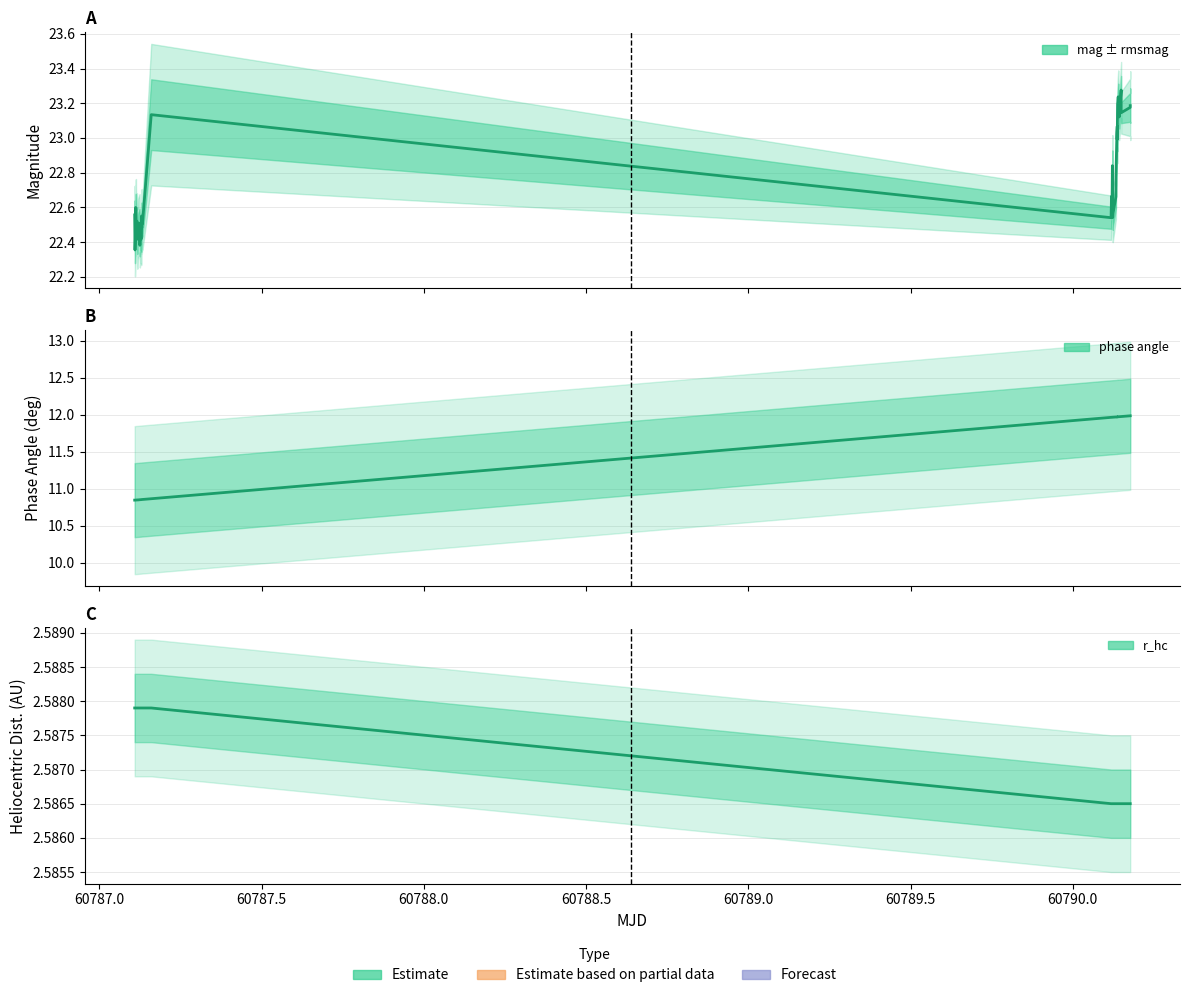

True or false: mag has more than 0 points higher than both neighbors.

True